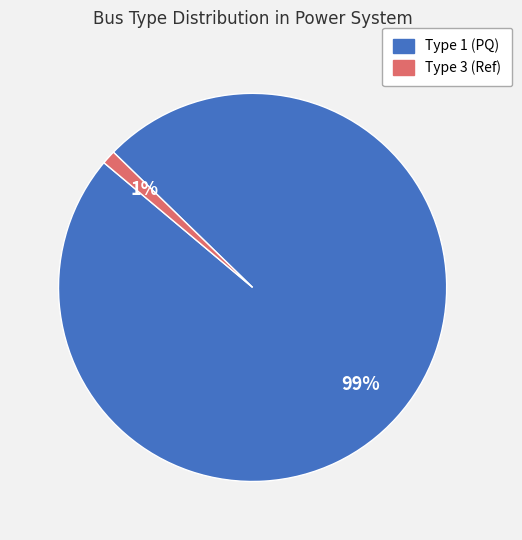

What percentage is the Type 3 (Ref) slice, to the nearest percent?

1%